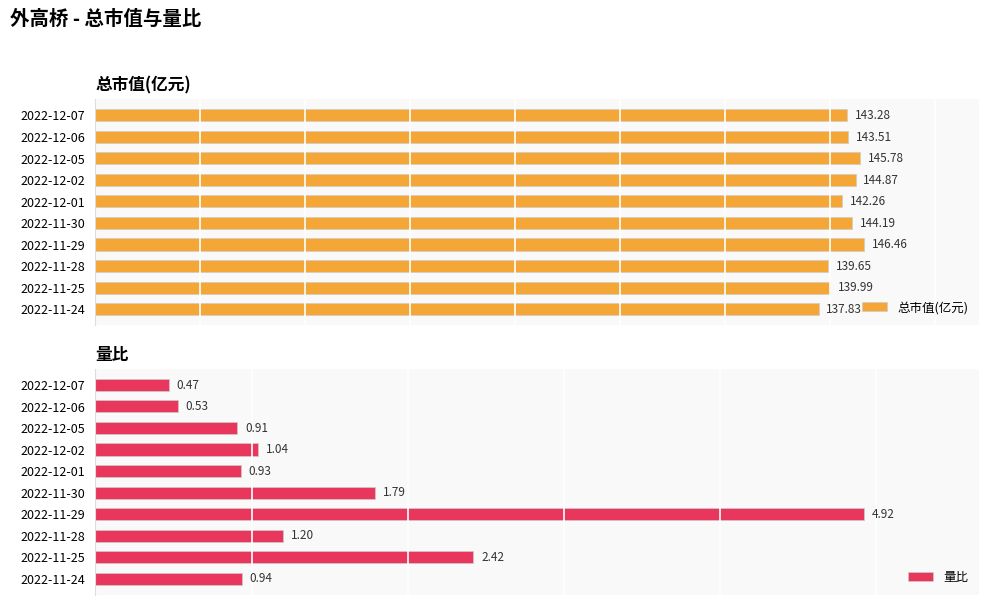

Reading right to left, list all the values displayed in this chart.

总市值(亿元): 137.8	140.0	139.7	146.5	144.2	142.3	144.9	145.8	143.5	143.3
量比: 0.9	2.4	1.2	4.9	1.8	0.9	1.0	0.9	0.5	0.5